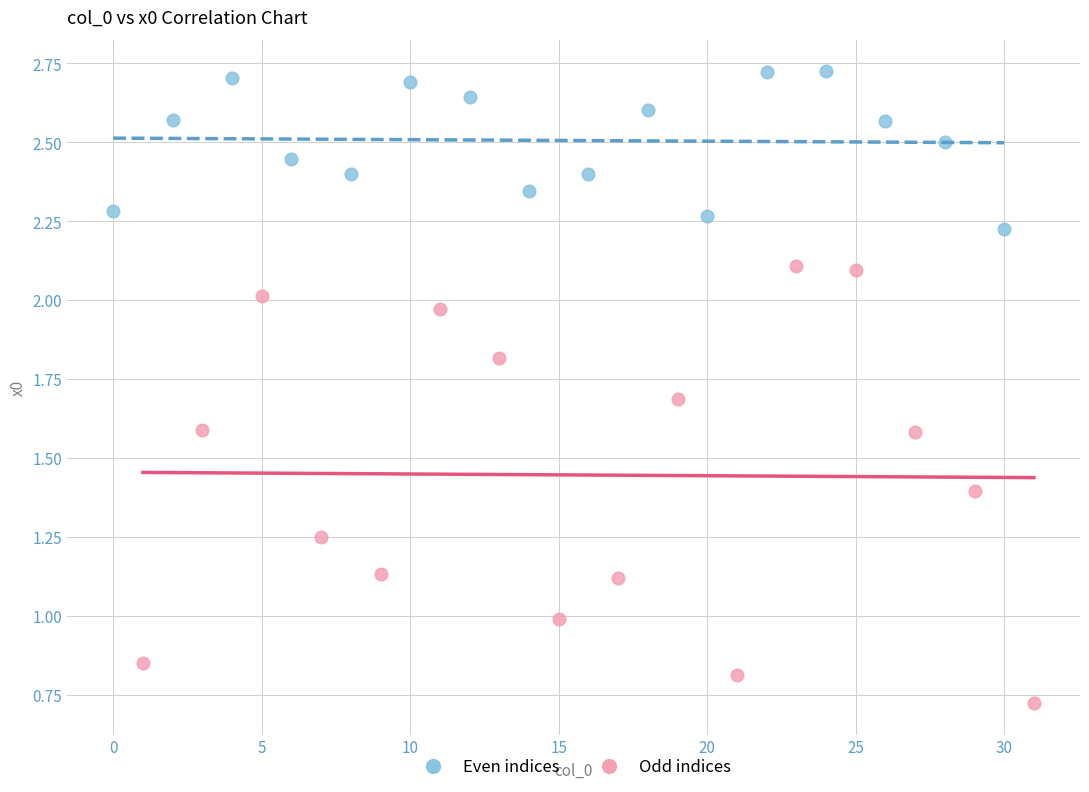

Which series contains the highest Y value?

Even indices